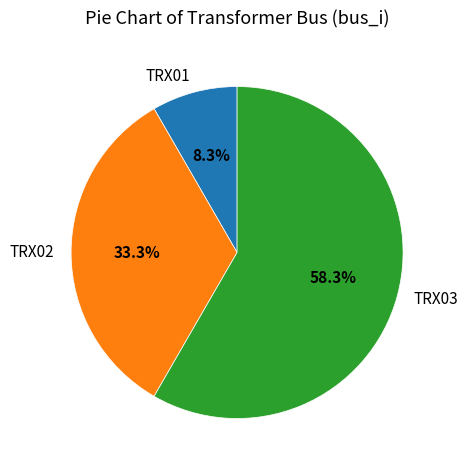

Is there any slice that represents more than half of the pie?

Yes